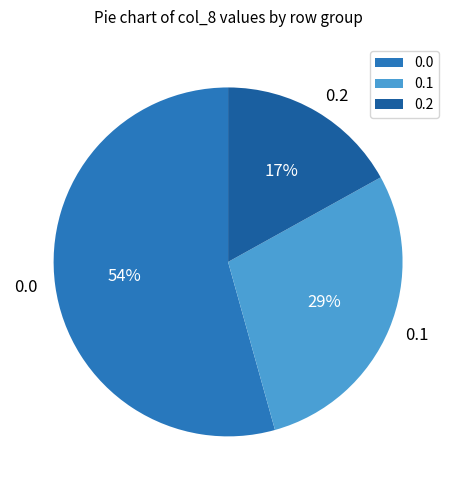

To the nearest percent, what is the average slice percentage?

33%